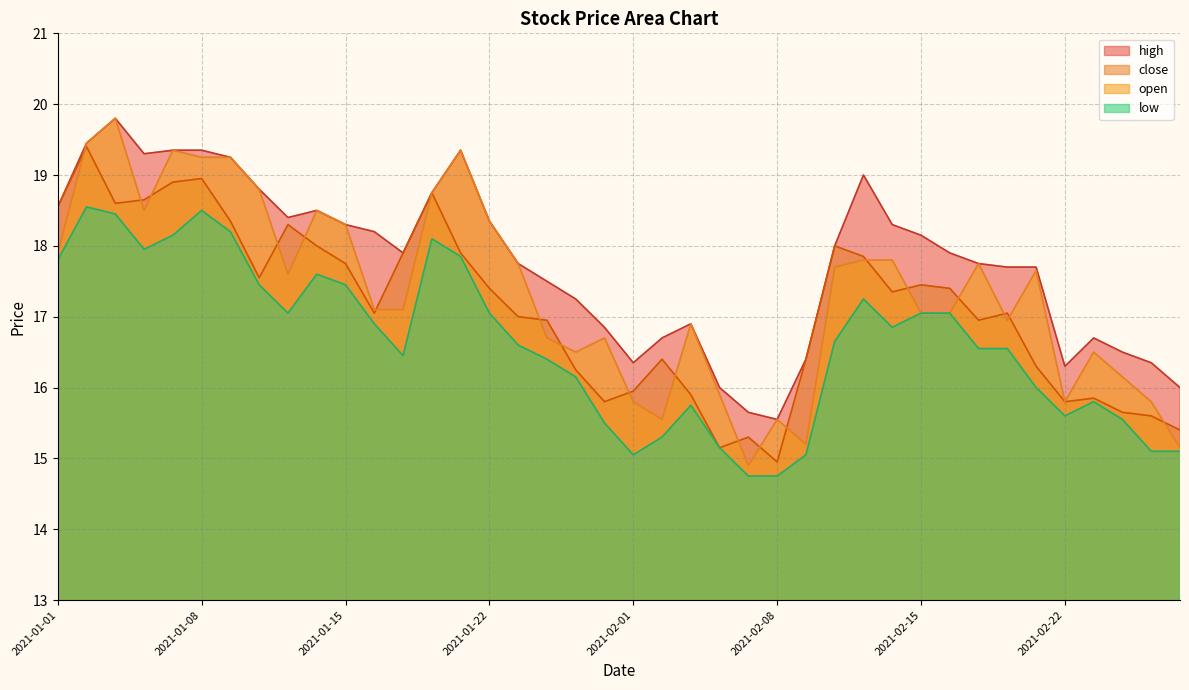

What position from the right is 2021-01-14?

31